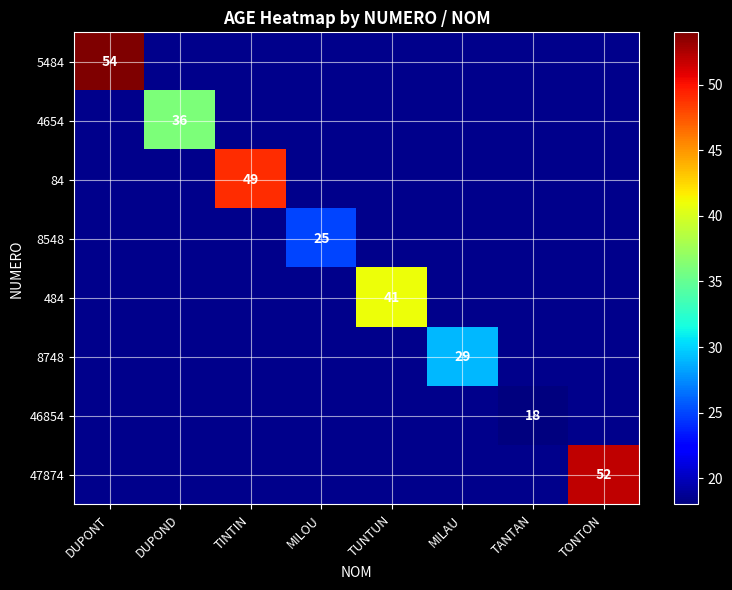

How many categories are shown in the chart?

8